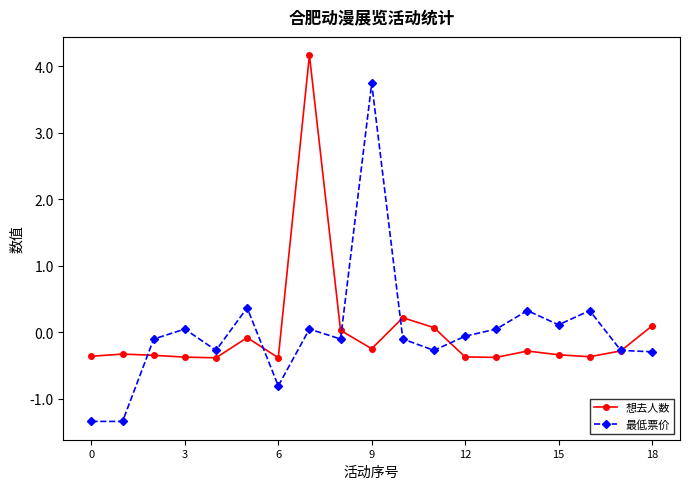

How many lines are shown in the chart?

2